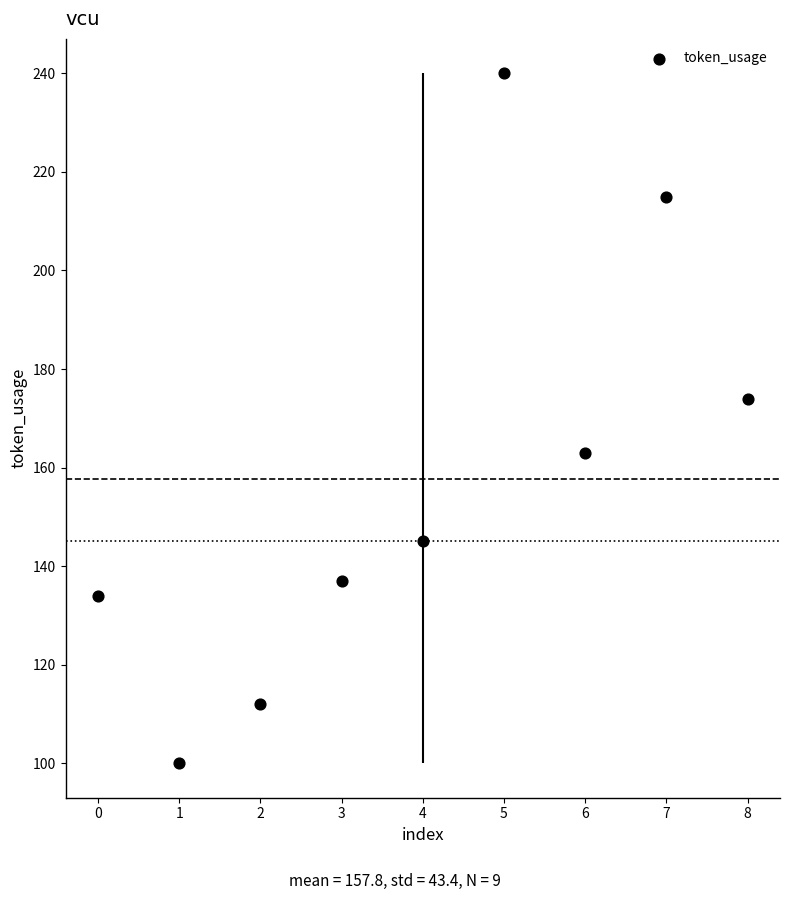

What is the range of Y values (max minus min)?

140